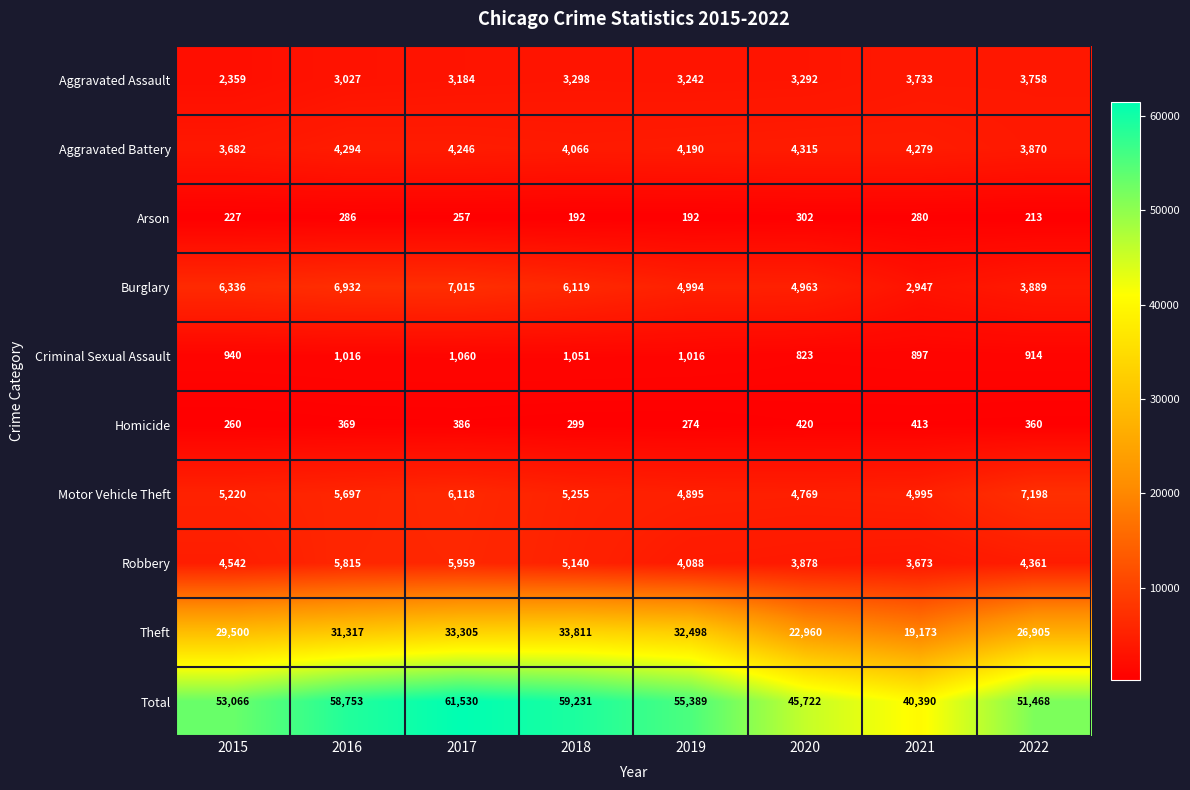

Rank the series at 2019 from lowest to highest value.

Arson, Homicide, Criminal Sexual Assault, Aggravated Assault, Robbery, Aggravated Battery, Motor Vehicle Theft, Burglary, Theft, Total